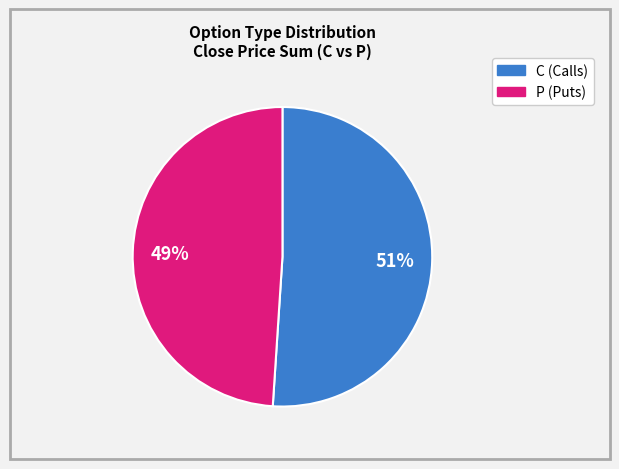

Is the sum of C and P greater than half?

Yes